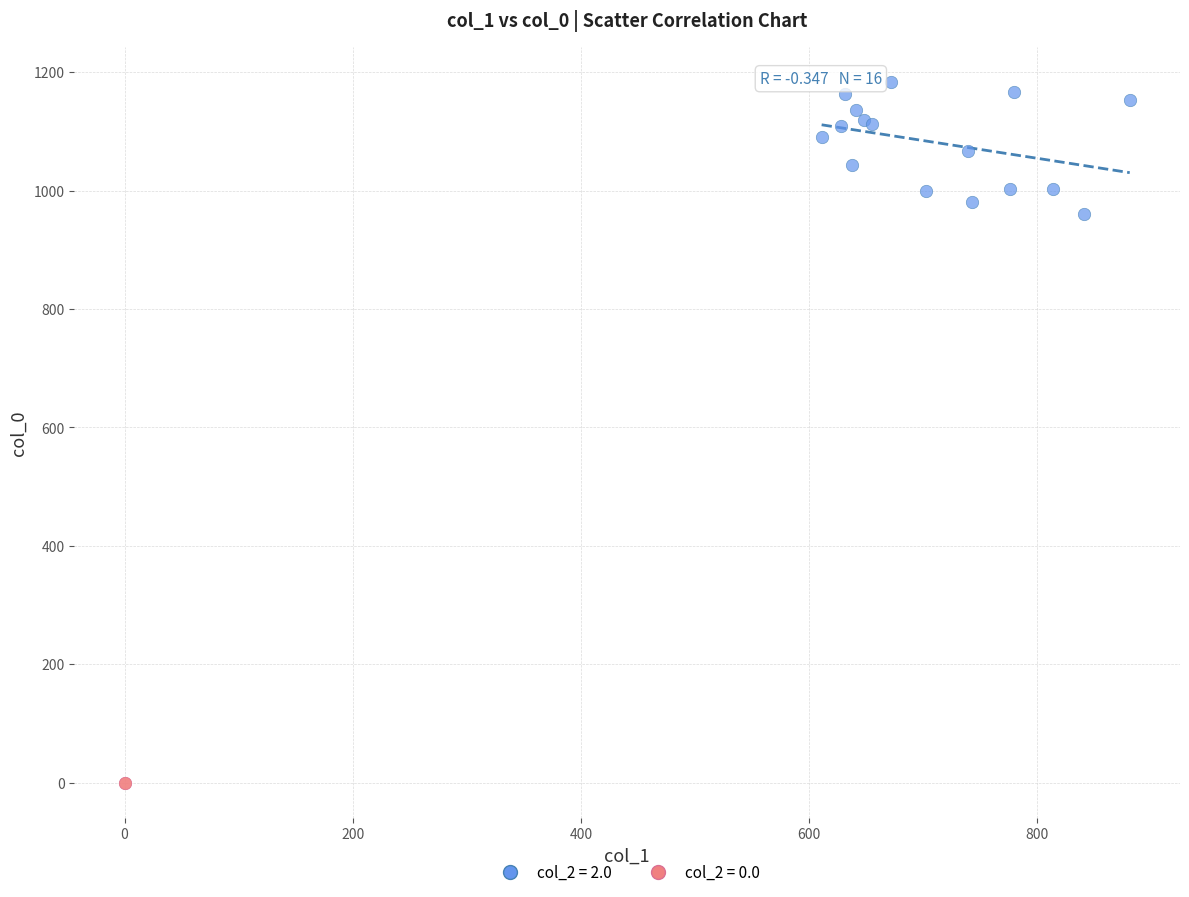

Which series contains the lowest Y value?

col_2 = 0.0